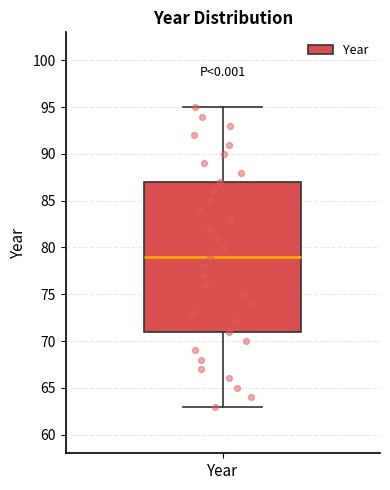

Read this box plot against the y-axis: the position of the median line, the range covered by the box, and the ends of both whiskers. The values are not printed on the chart, so give them approximately, as read against the axis.

median 79, box 71 to 87, whiskers 63 to 95